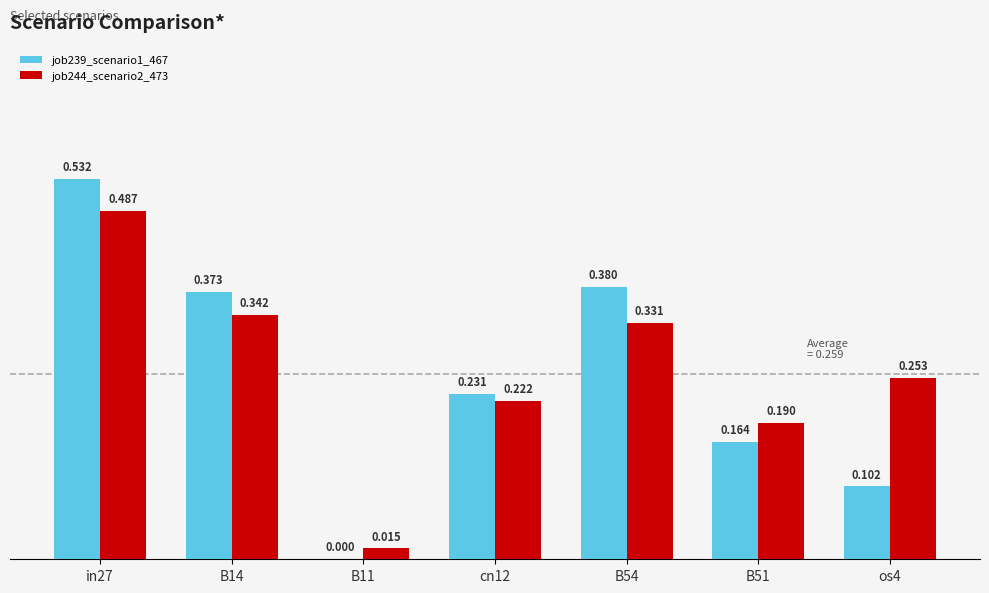

Is the value of job244_scenario2_473 at in27 greater than the value of job239_scenario1_467 at os4?

Yes